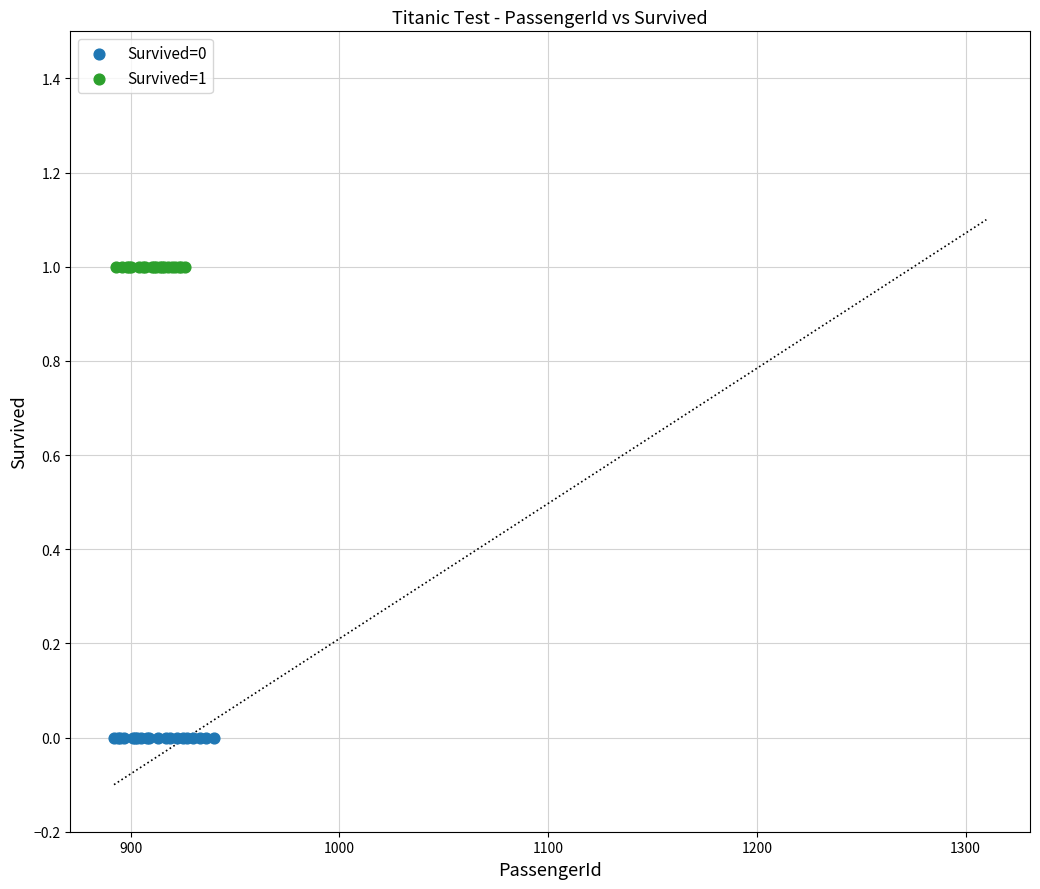

Which series reaches the maximum Y coordinate?

Survived=1